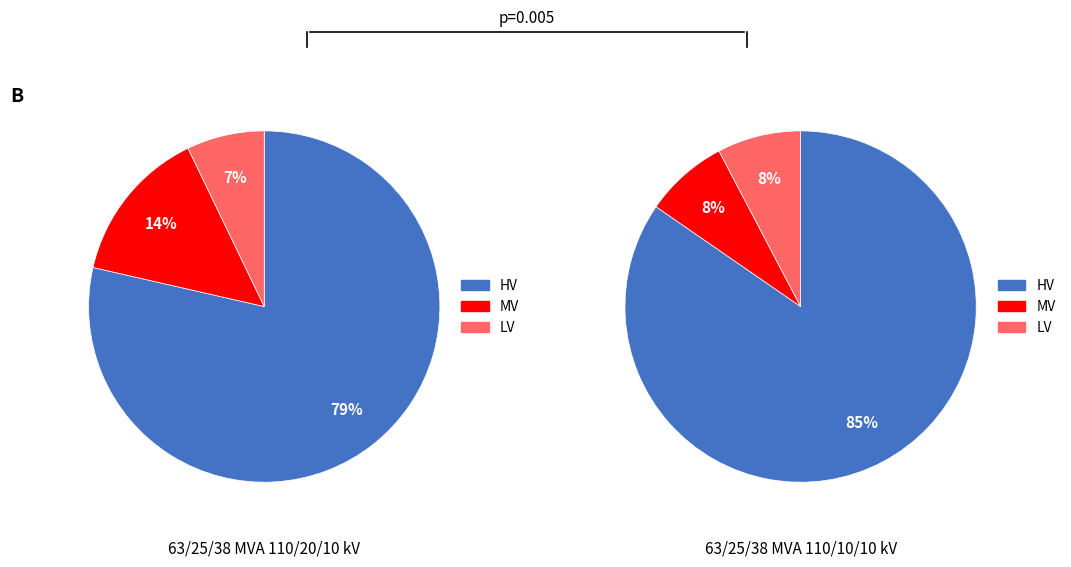

Is 63/25/38 MVA 110/10/10 kV the majority of the pie?

No